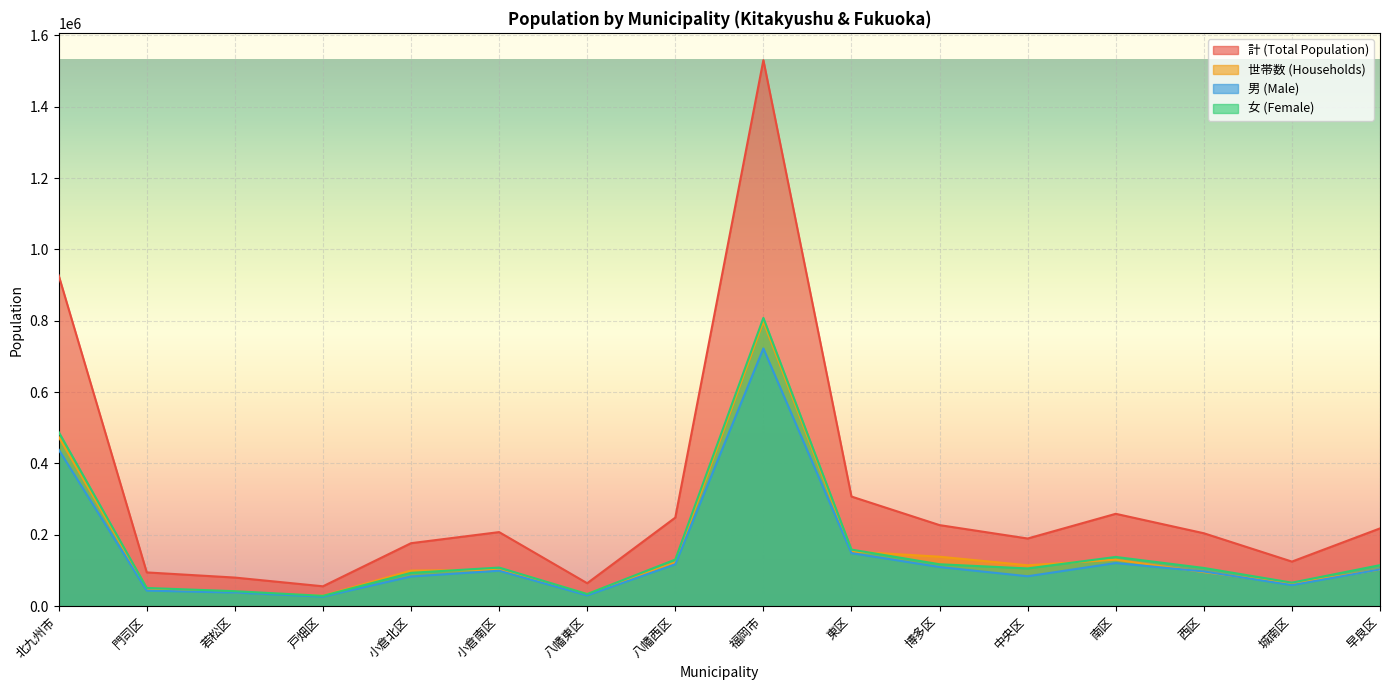

What is the difference between the 世帯数 (Households) values at 博多区 and 小倉南区?

36990